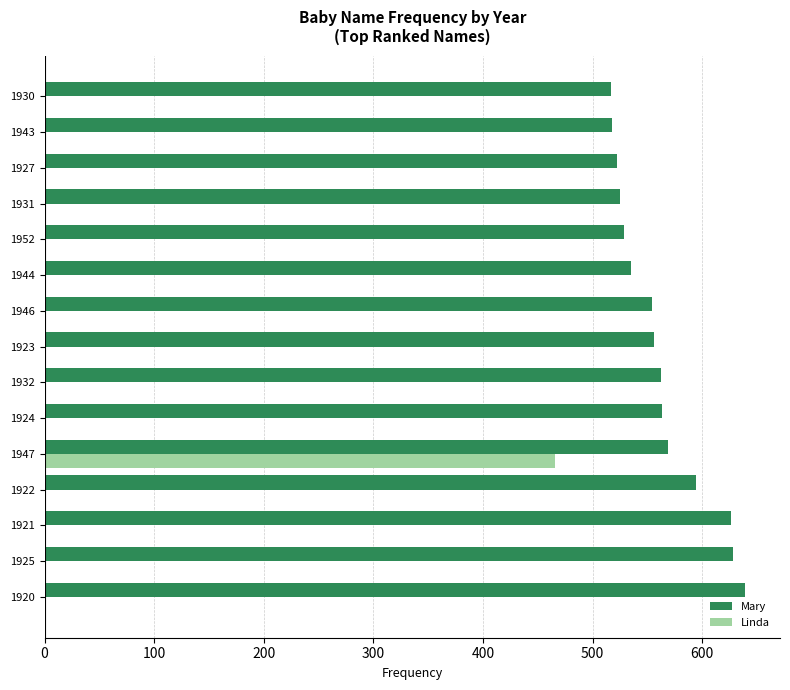

Is the value of Linda at 1947 greater than the value of Mary at 1921?

No